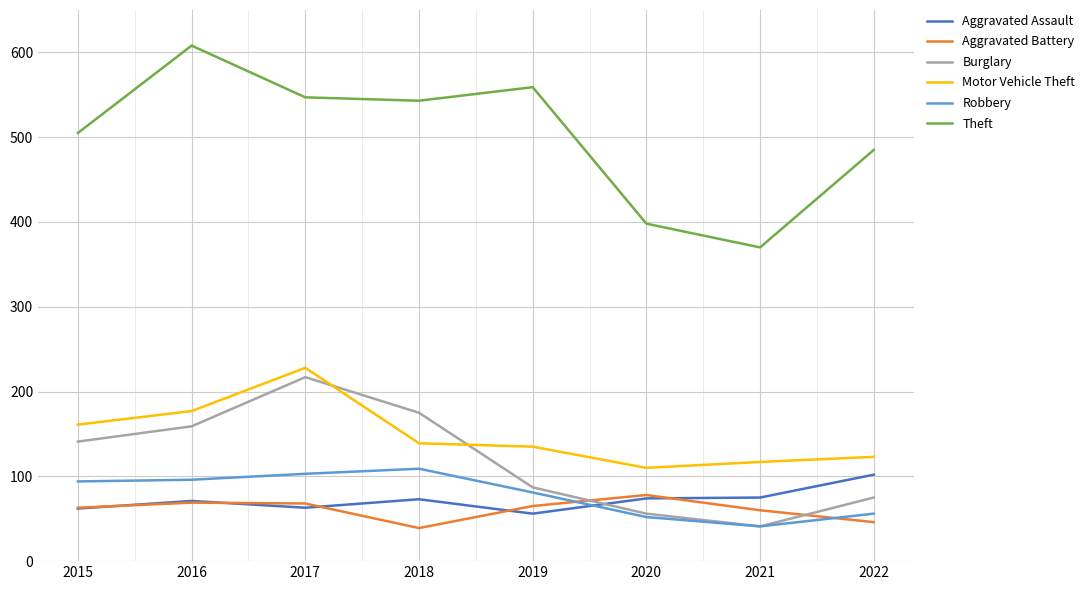

What is the approximate value of Aggravated Battery at 2019?

65